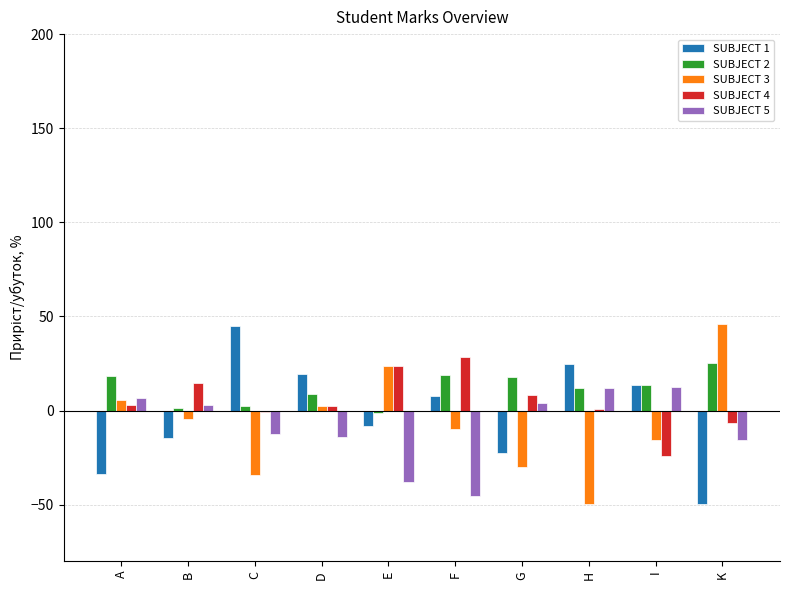

Count the number of data series in this chart.

5